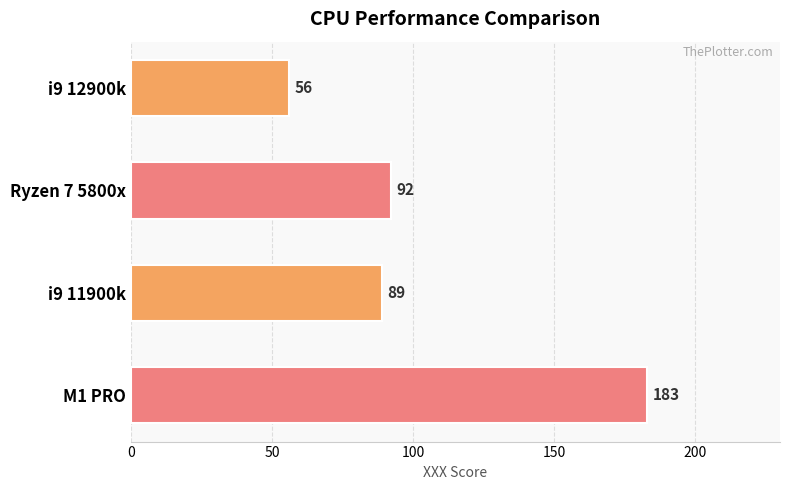

Reading top to bottom, transcribe all the data shown in this chart.

i9 12900k=56	Ryzen 7 5800x=92	i9 11900k=89	M1 PRO=183